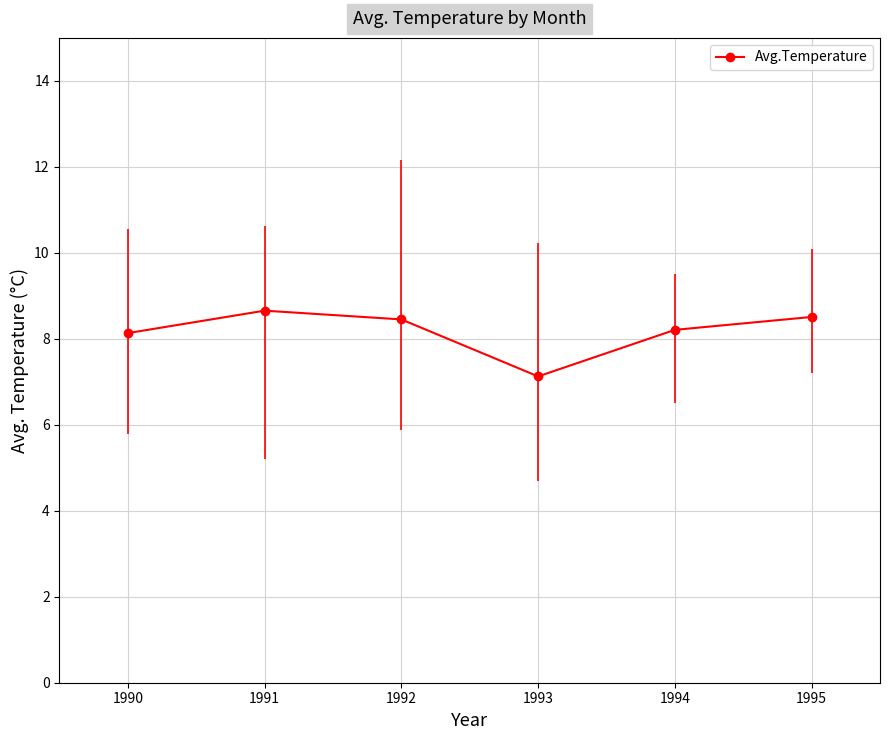

What is the value of the Avg.Temperature point at the 3rd from the left?

8.5